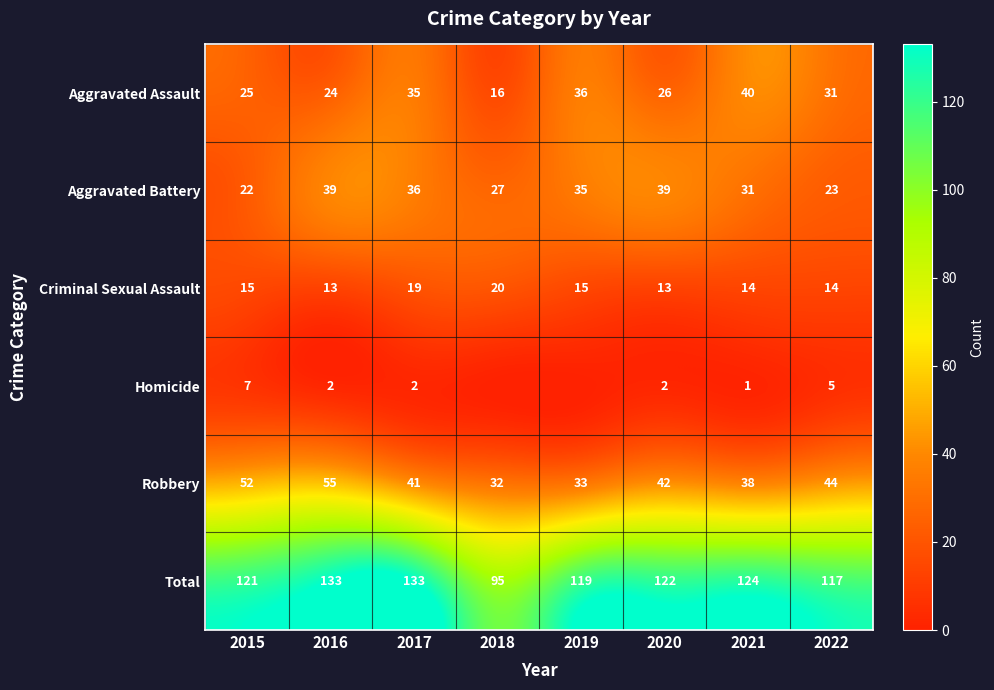

What is the greatest value displayed?

133